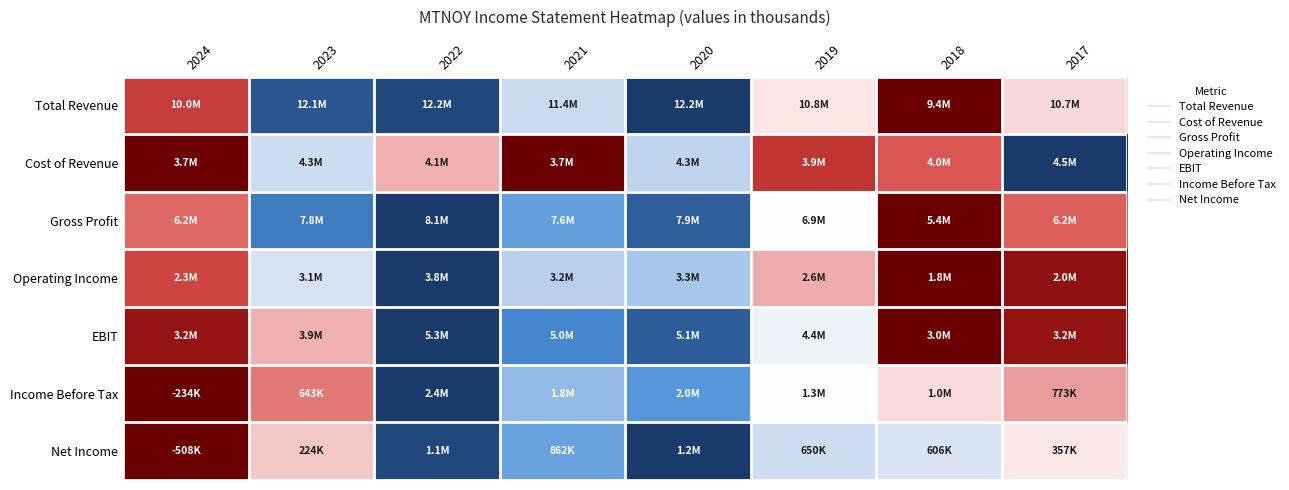

Between 2021 and 2018, which is larger?

2021